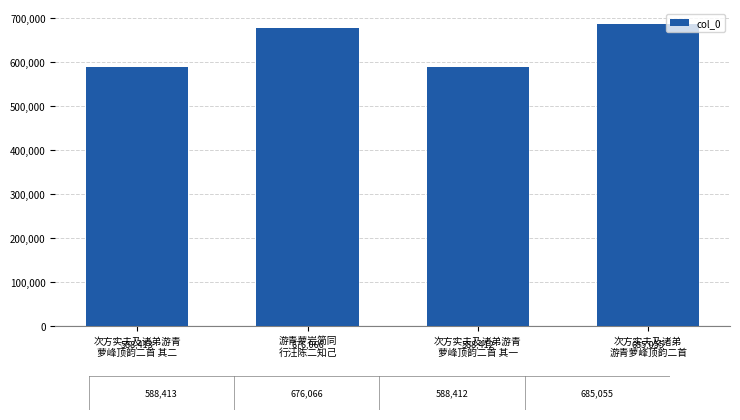

Approximately how many times larger is the value at 次方实夫及诸弟游青
萝峰顶韵二首 其一 compared to 次方实夫及诸弟游青
萝峰顶韵二首 其二?

1.0